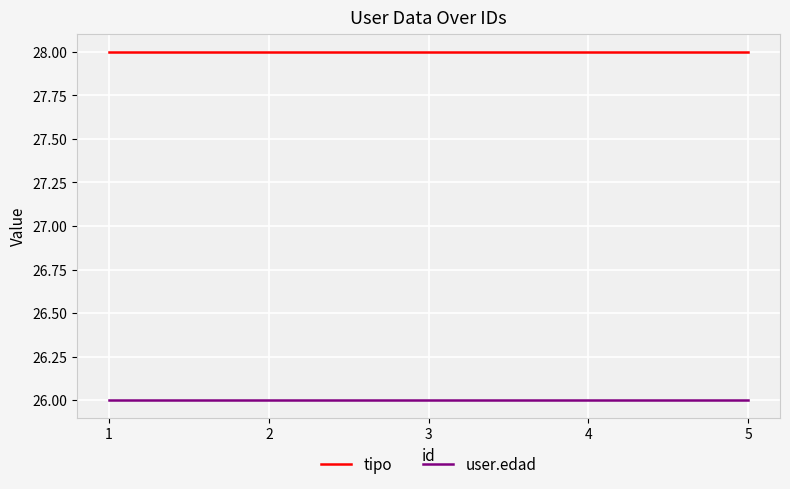

Reading left to right, what are all the values shown in this chart?

tipo: 28	28	28	28	28
user.edad: 26	26	26	26	26